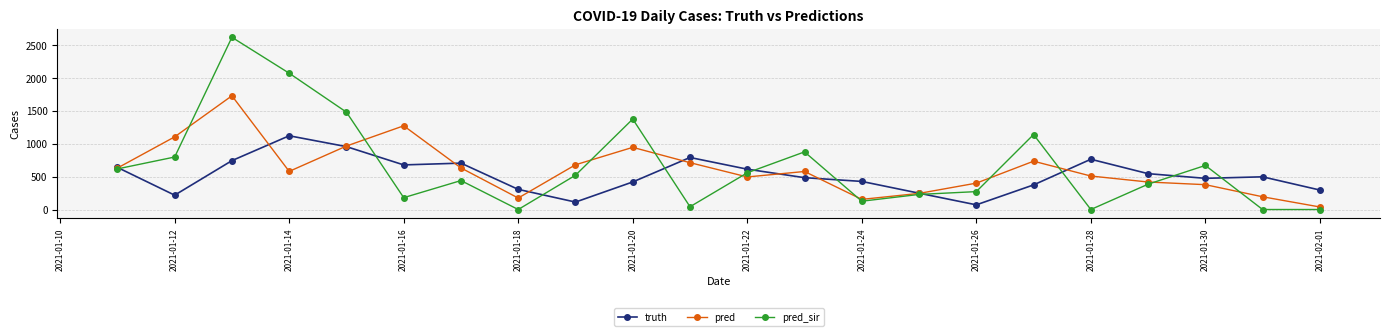

In truth, how many points are lower than both neighbors (excluding endpoints)?

5